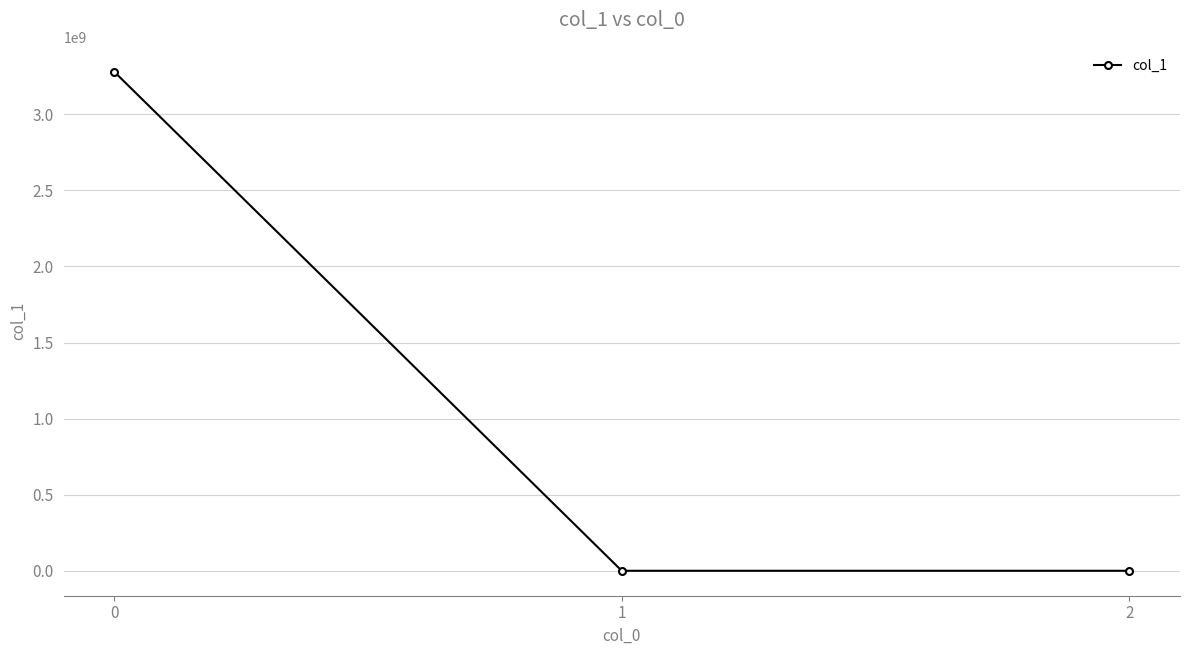

The value at 0 is 3279183750.0. True or false?

True